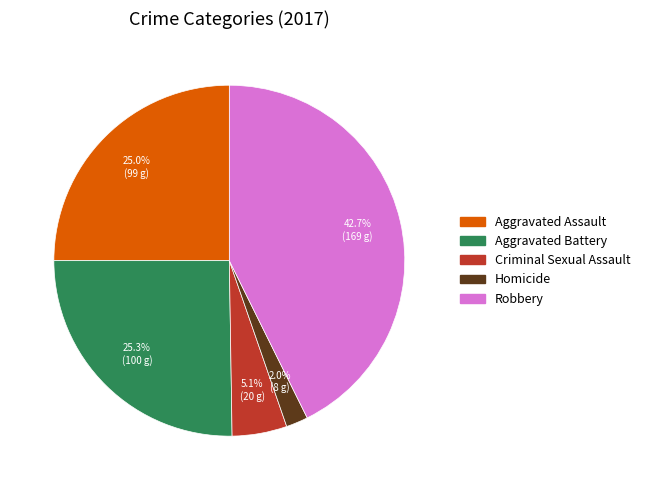

What is the smallest slice in the pie chart?

Homicide